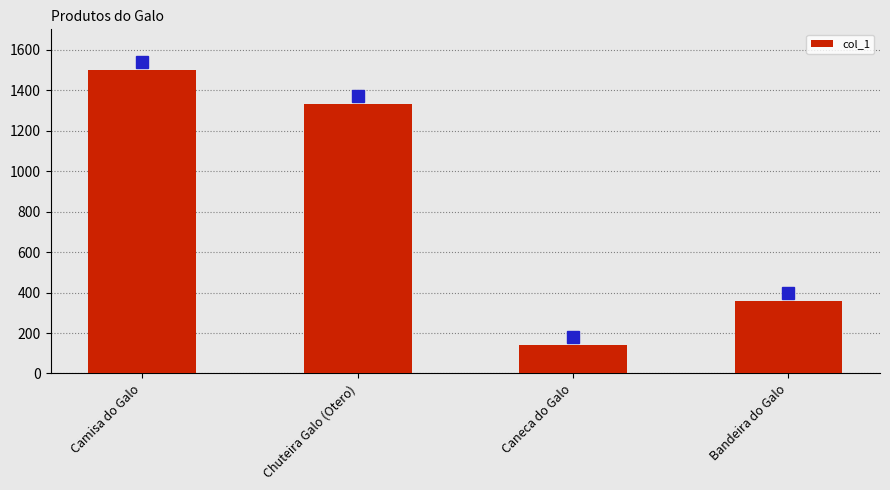

Which has a higher value, Caneca do Galo or Bandeira do Galo?

Bandeira do Galo